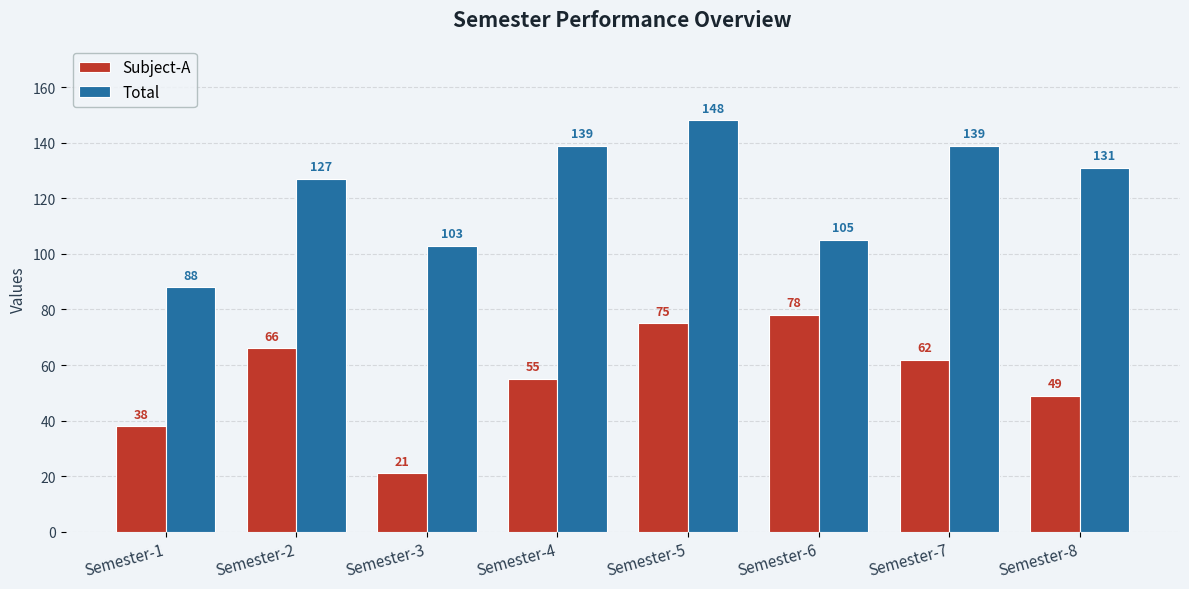

What is the value of the Total bar at the 4th from the left?

139